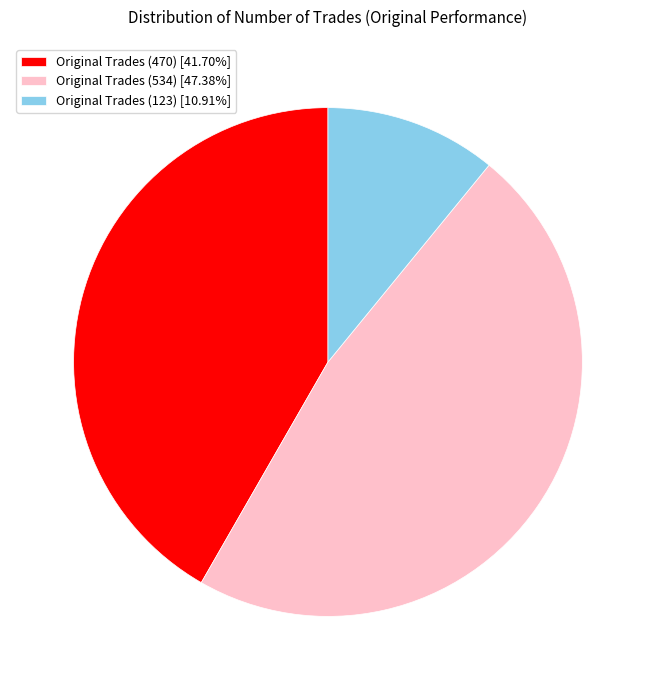

How many slices are in this pie chart?

3